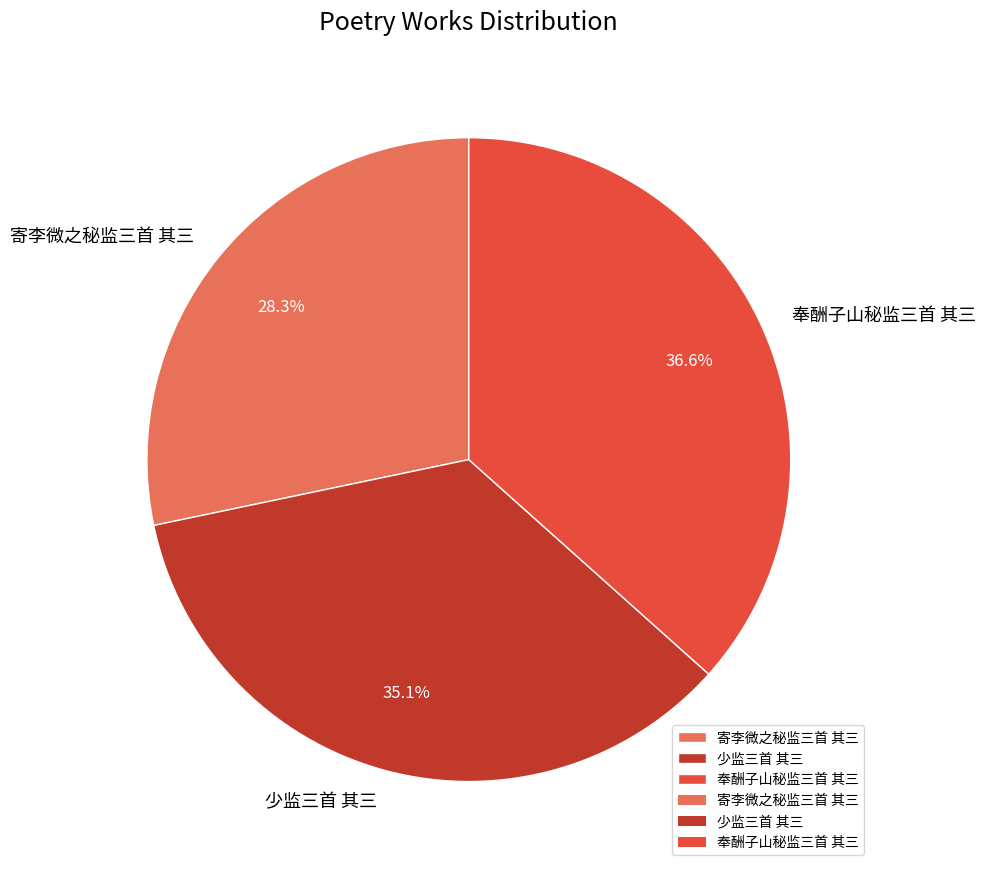

To the nearest percent, what is the combined percentage of 寄李微之秘监三首 其三 and 奉酬子山秘监三首 其三?

65%